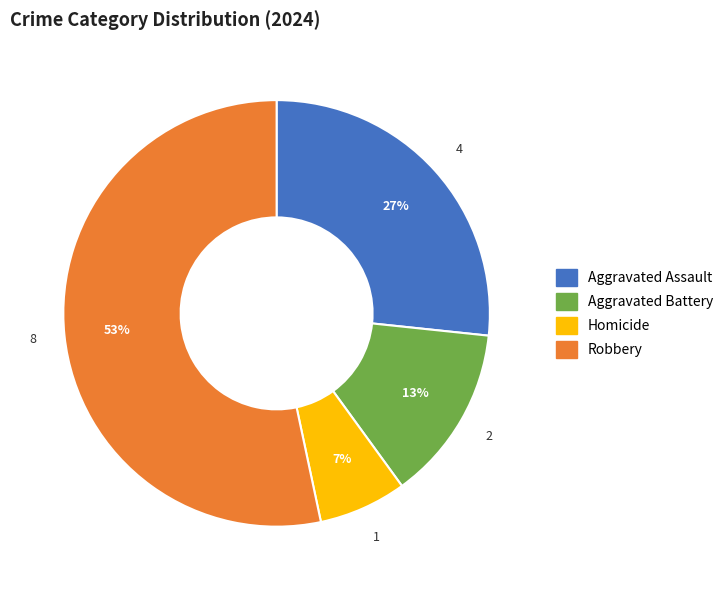

Which slice is the smallest?

Homicide